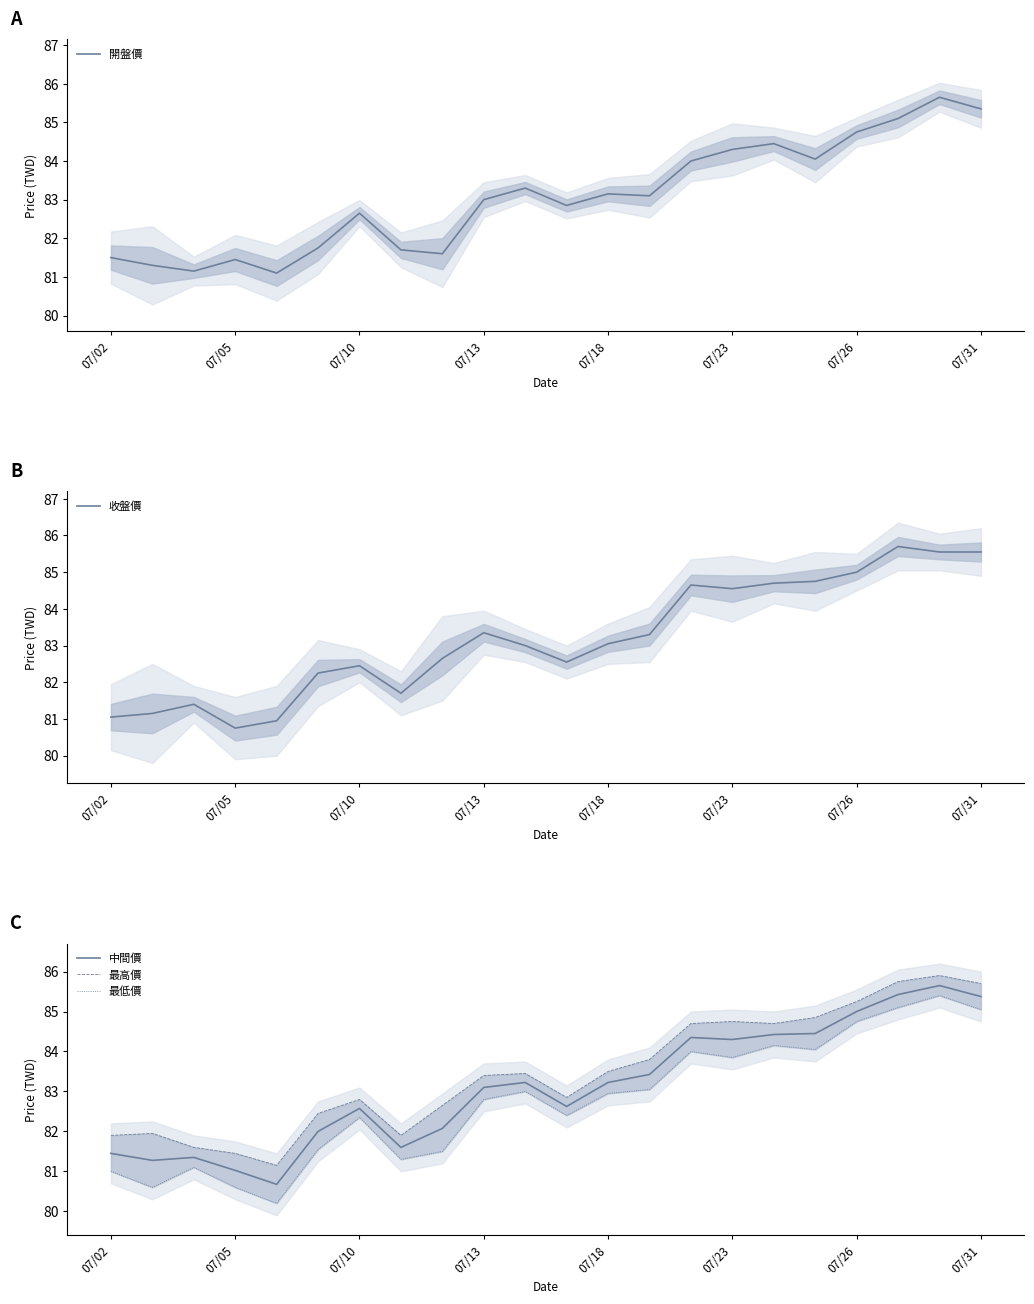

True or false: 最低價 and 開盤價 cross at least once.

False